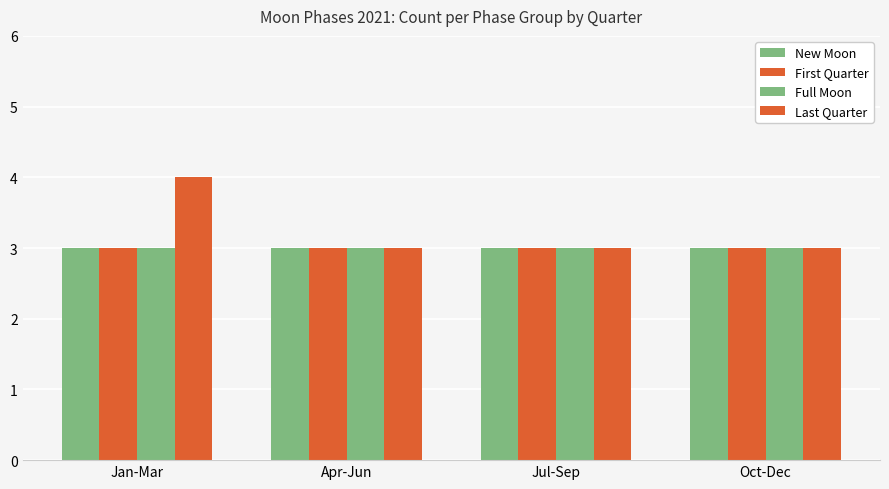

At which label does Full Moon reach its peak?

Jan-Mar